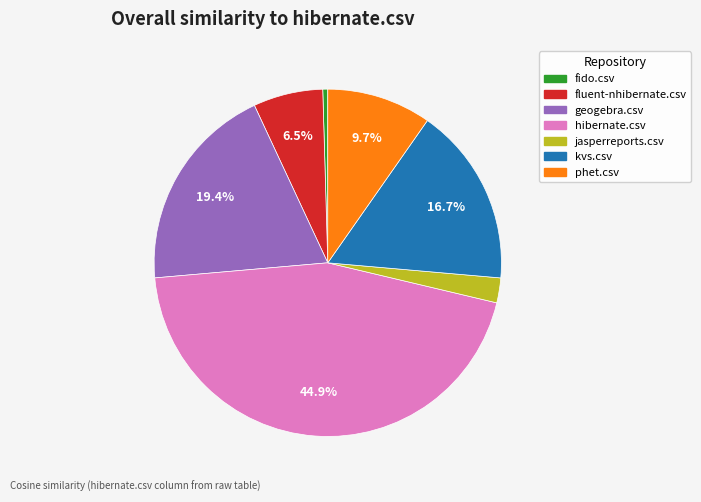

To the nearest percent, what is the difference between the geogebra.csv and phet.csv slice percentages?

10%